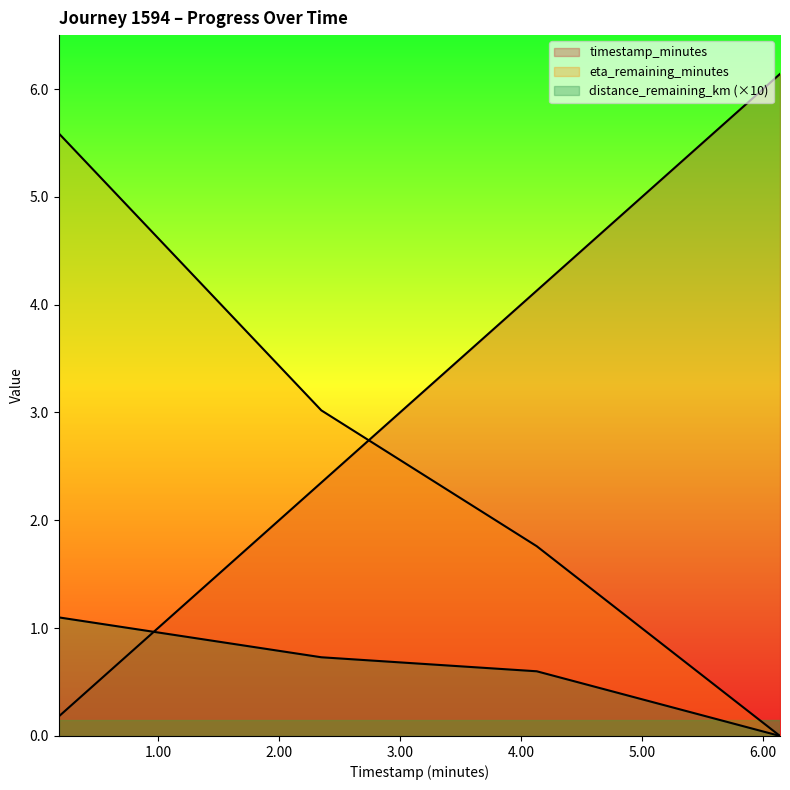

Which label corresponds to the largest value in the chart?

6.14